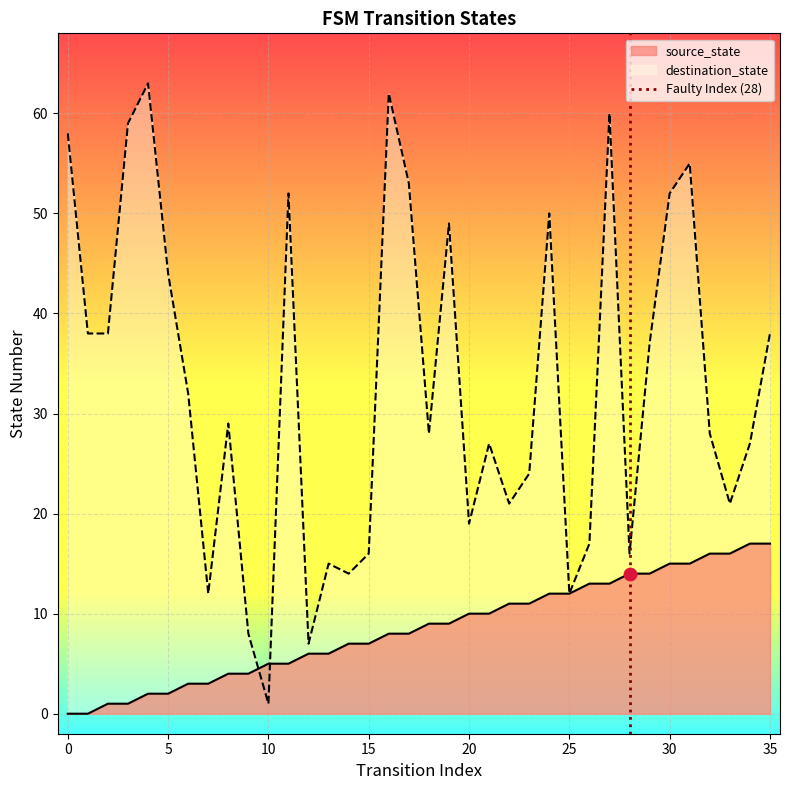

What is the maximum value for source_state?

17